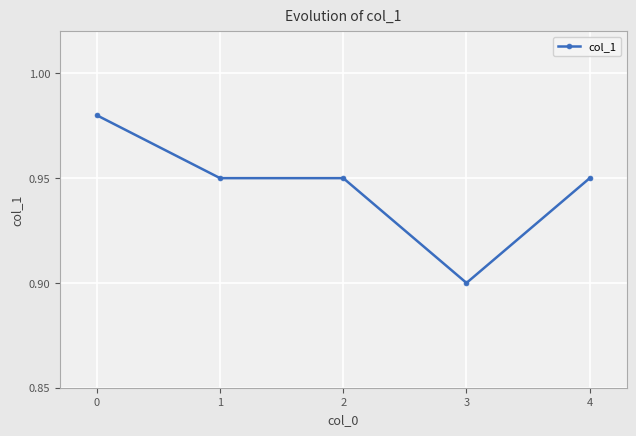

At which label is the value closest to 0?

3